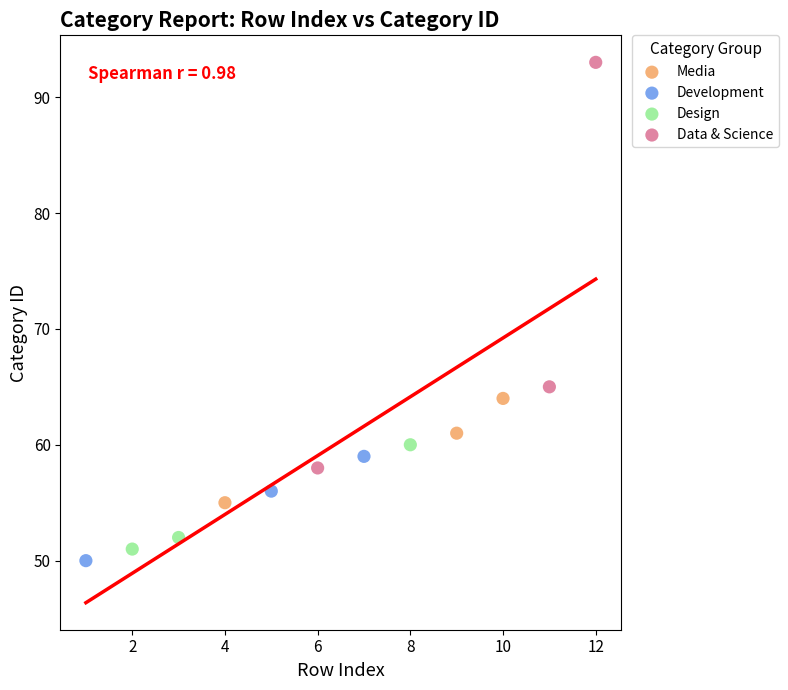

Which series reaches the maximum Y coordinate?

Data & Science